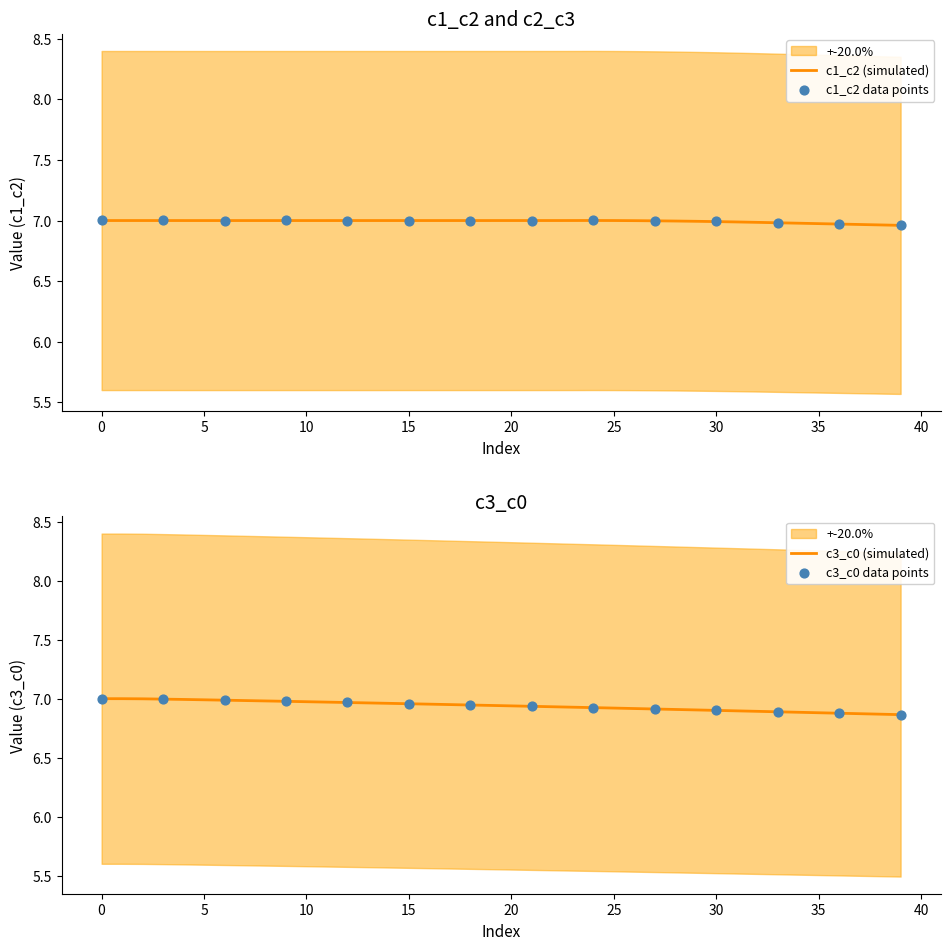

Which series contains the highest Y value?

c1_c2